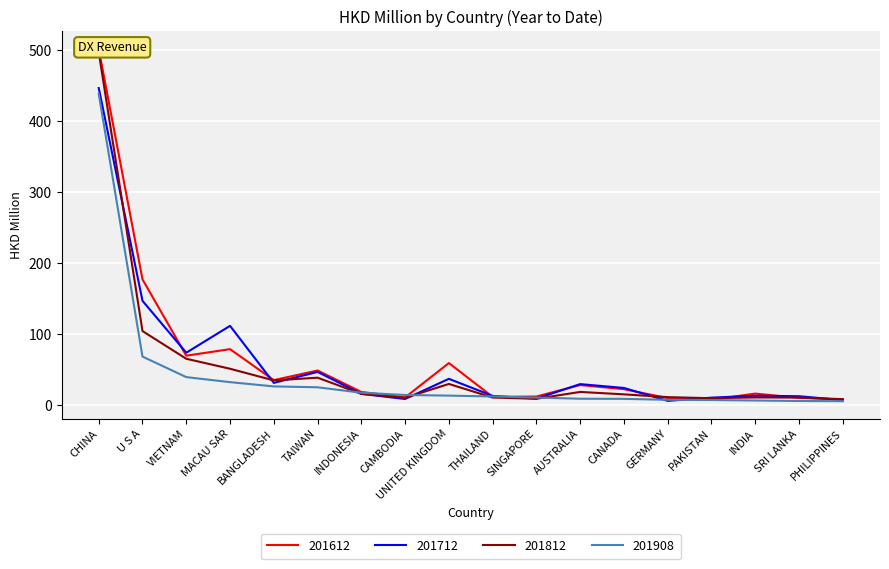

What are all the series names shown in the legend?

201612, 201712, 201812, 201908